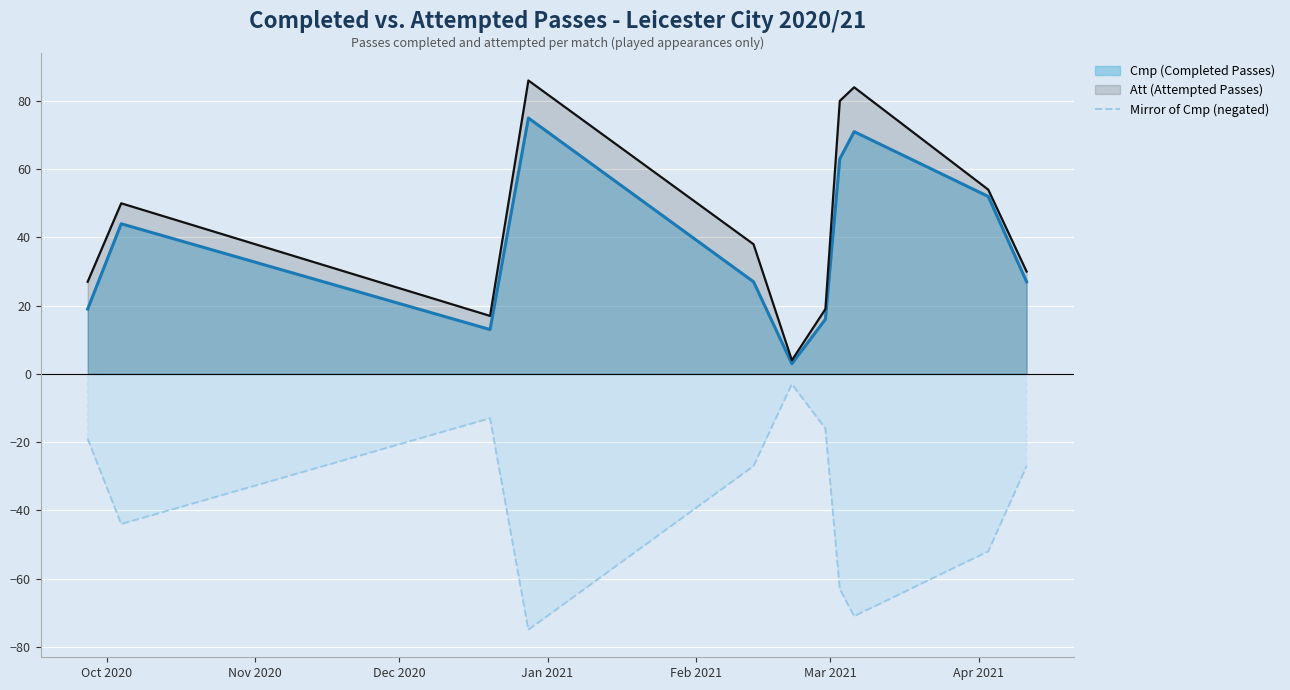

Rank the series by their maximum value, from lowest to highest.

Mirror of Cmp (negated), Cmp (Completed Passes), Att (Attempted Passes)